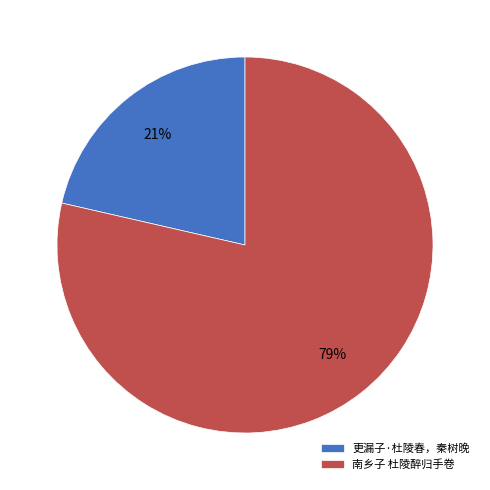

Is there any slice that represents more than half of the pie?

Yes